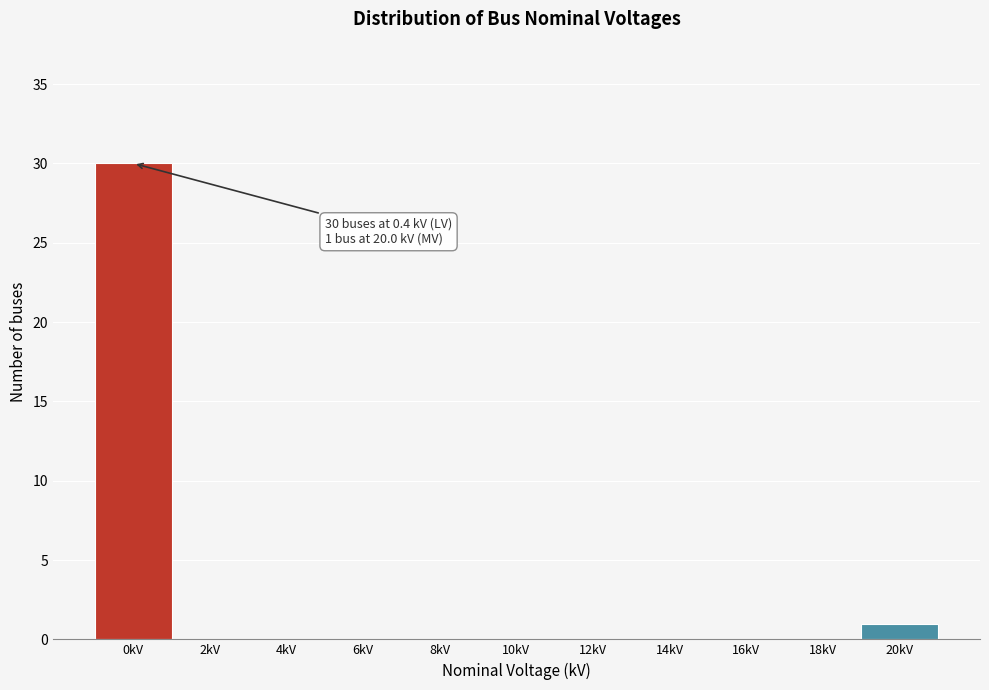

Reading right to left, transcribe all the data shown in this chart.

20kV=1	18kV=0	16kV=0	14kV=0	12kV=0	10kV=0	8kV=0	6kV=0	4kV=0	2kV=0	0kV=30